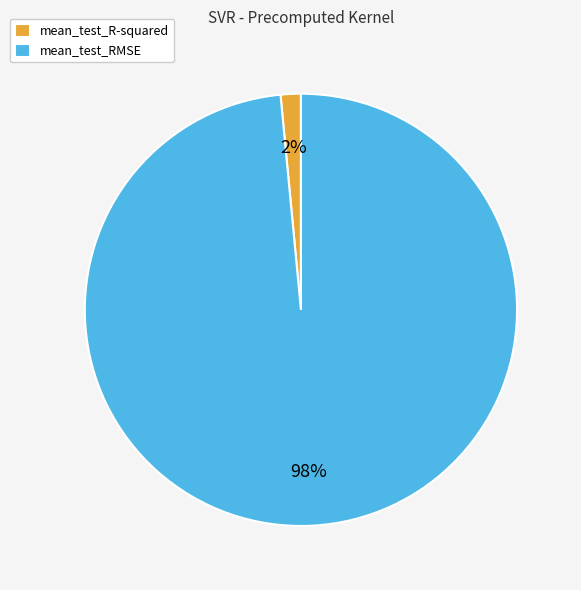

Which slice is the largest?

mean_test_RMSE